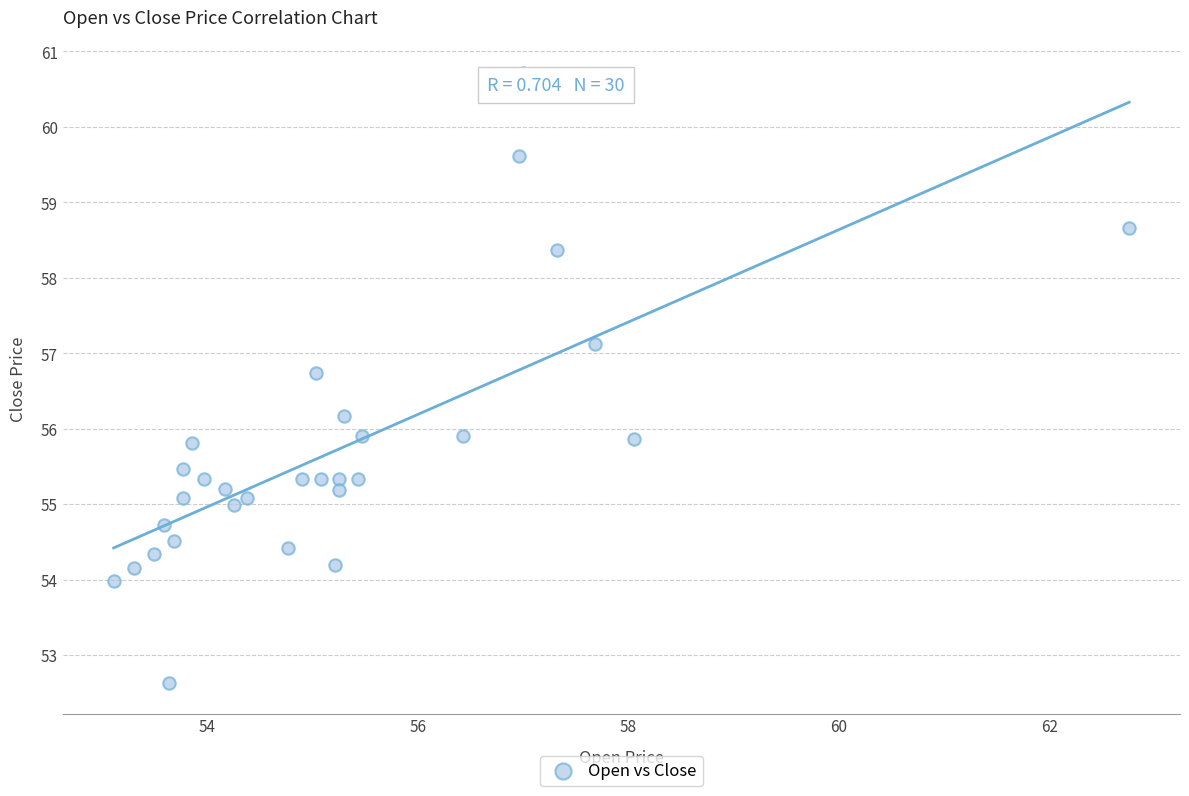

What is the range of Y values (max minus min)?

8.1